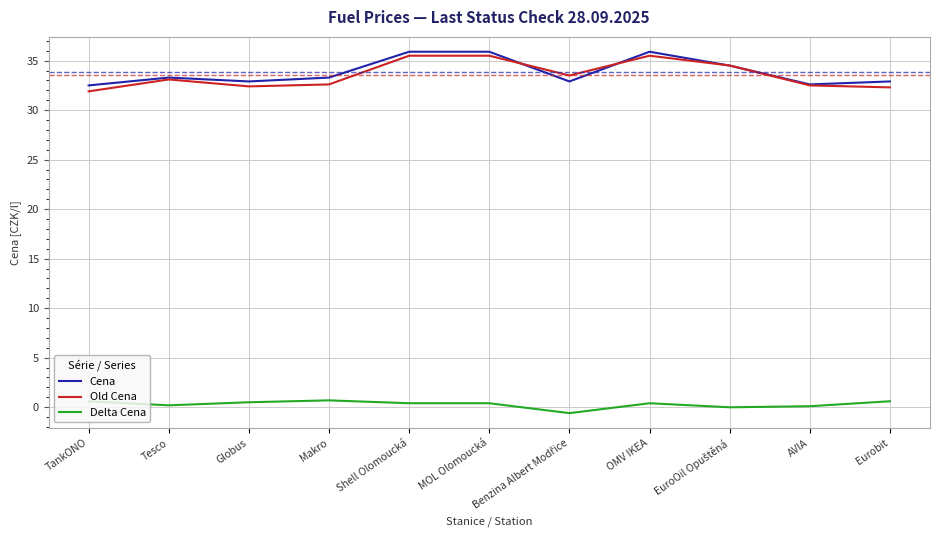

What is the minimum value for Cena?

32.5